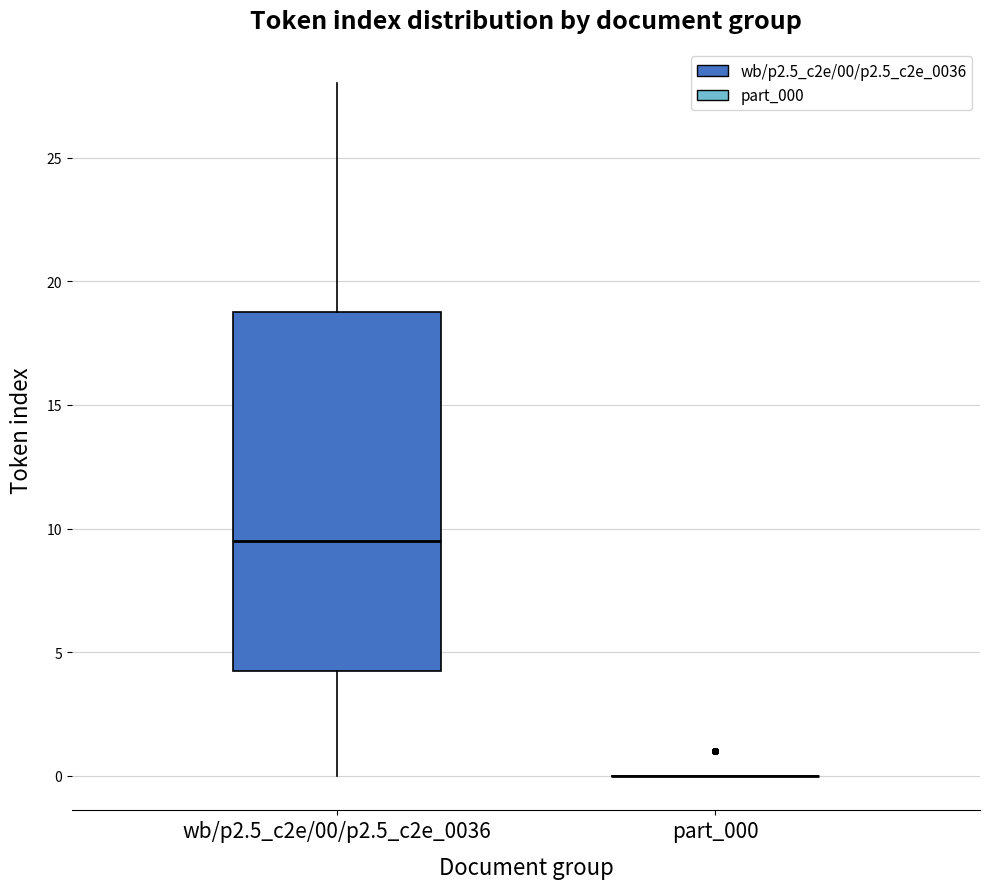

Reading left to right, transcribe this box plot: for each box, give where its median line is, the range the box spans, and where its two whiskers end, as read against the y-axis. The values are not printed on the chart, so give them approximately, as read against the axis.

wb/p2.5_c2e/00/p2.5_c2e_0036: median 9.5, box 4.5 to 19.0, whiskers 0.0 to 28.0
part_000: box collapsed to a line at 0.0, whiskers 0.0 to 0.0